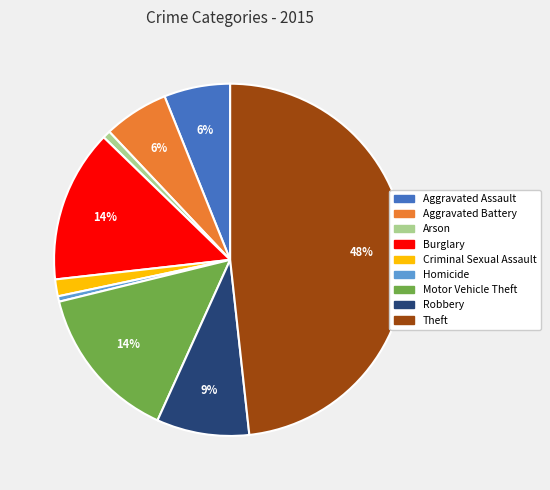

Is it true that Aggravated Battery is 1% of the pie?

False